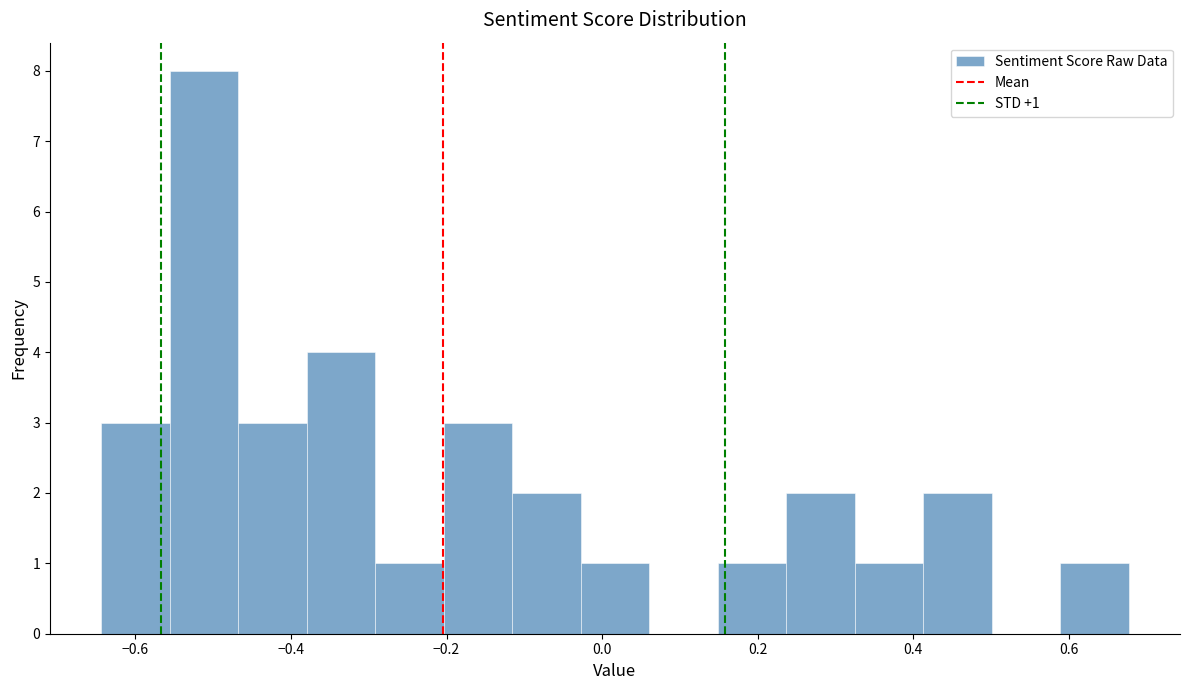

Over which range of the x-axis is the bar tallest?

-0.56 to -0.46